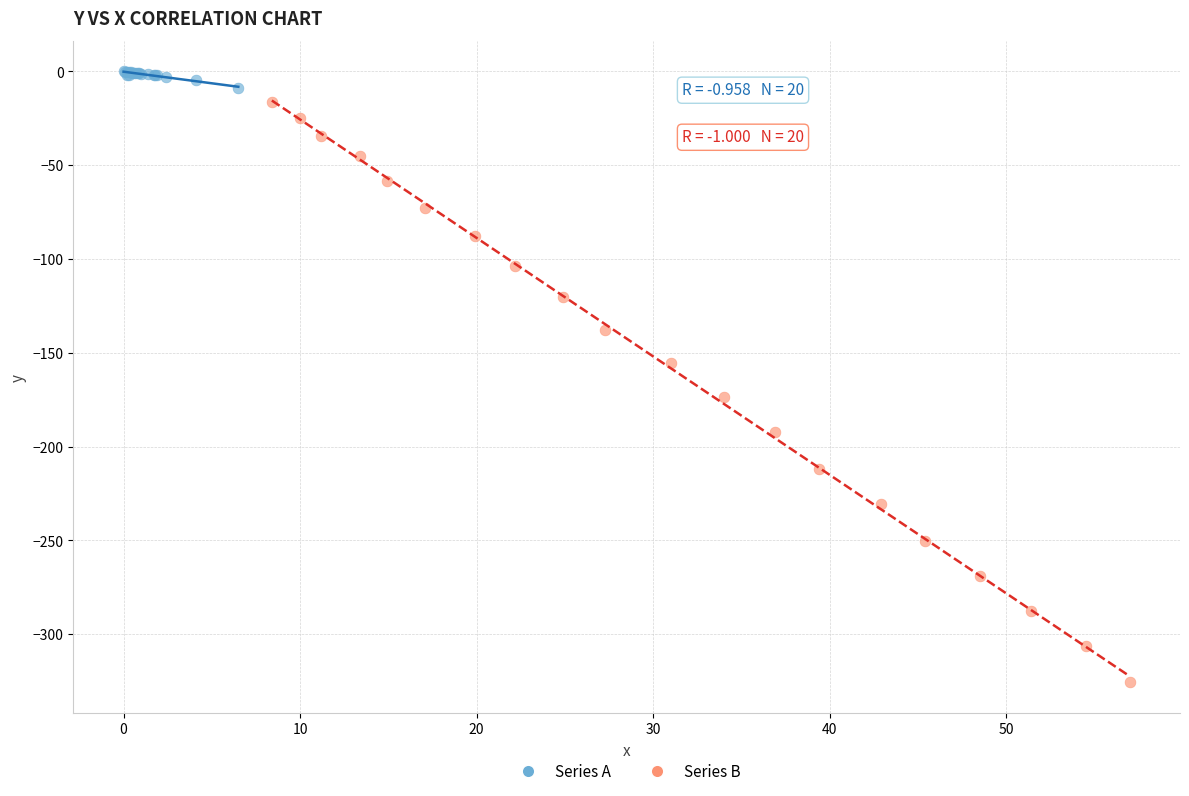

Which series contains the lowest Y value?

Series B